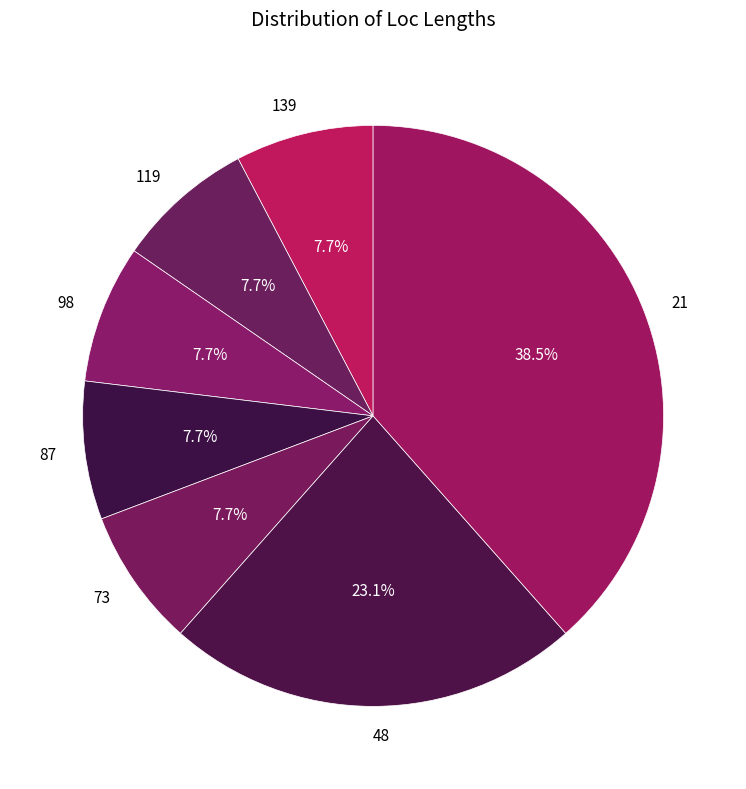

Is there a majority slice in this chart?

No